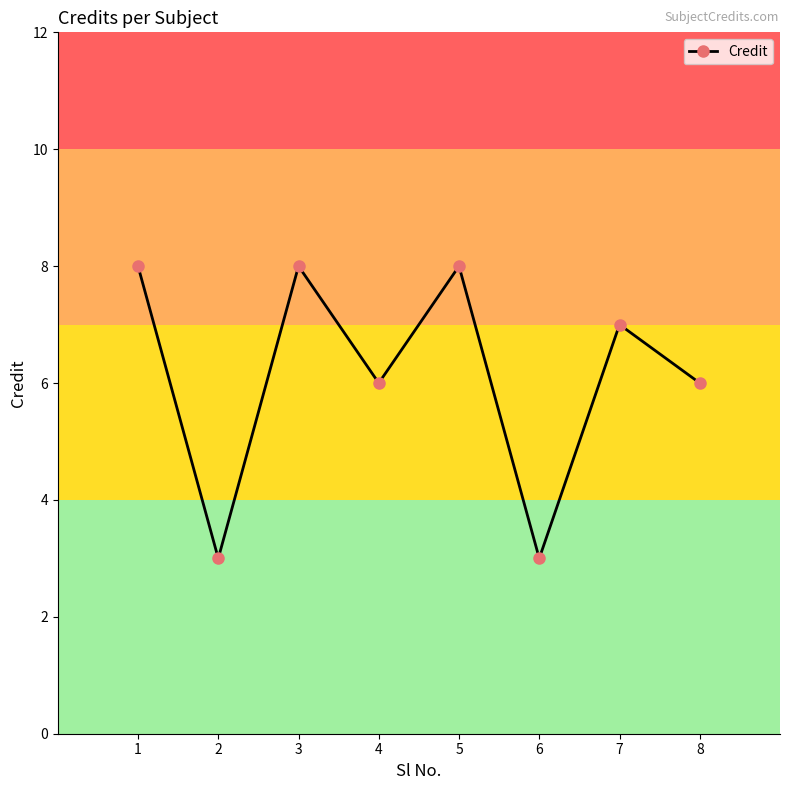

What is the maximum value shown in the chart?

8